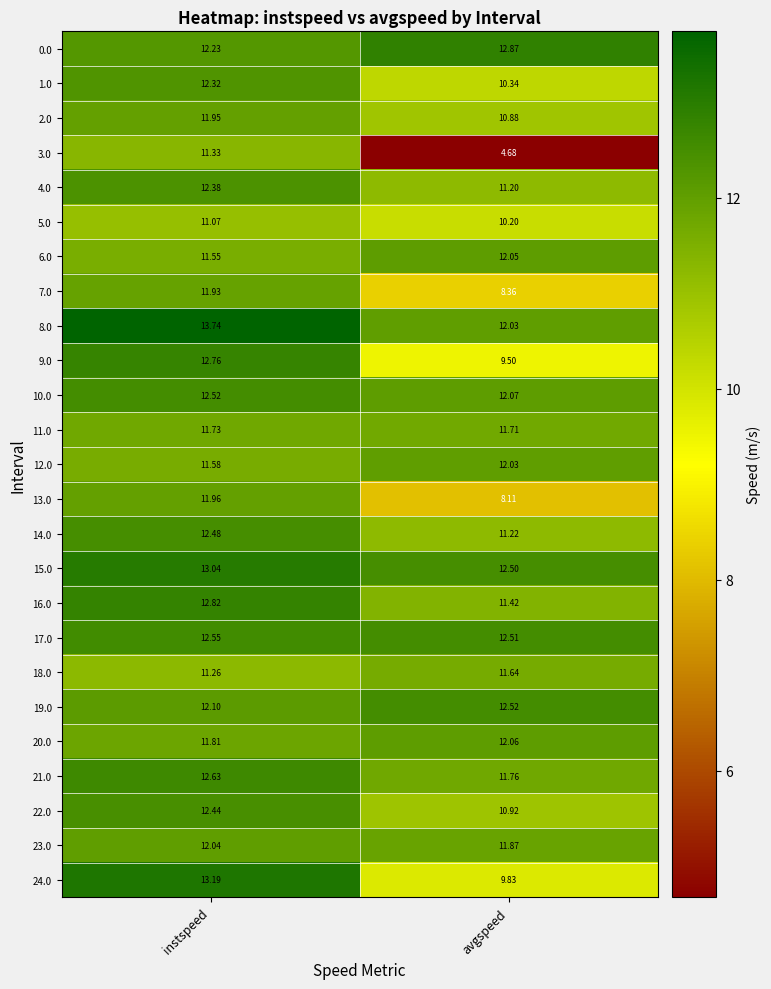

Is the value of 17.0 at instspeed greater than the value of 1.0 at instspeed?

Yes